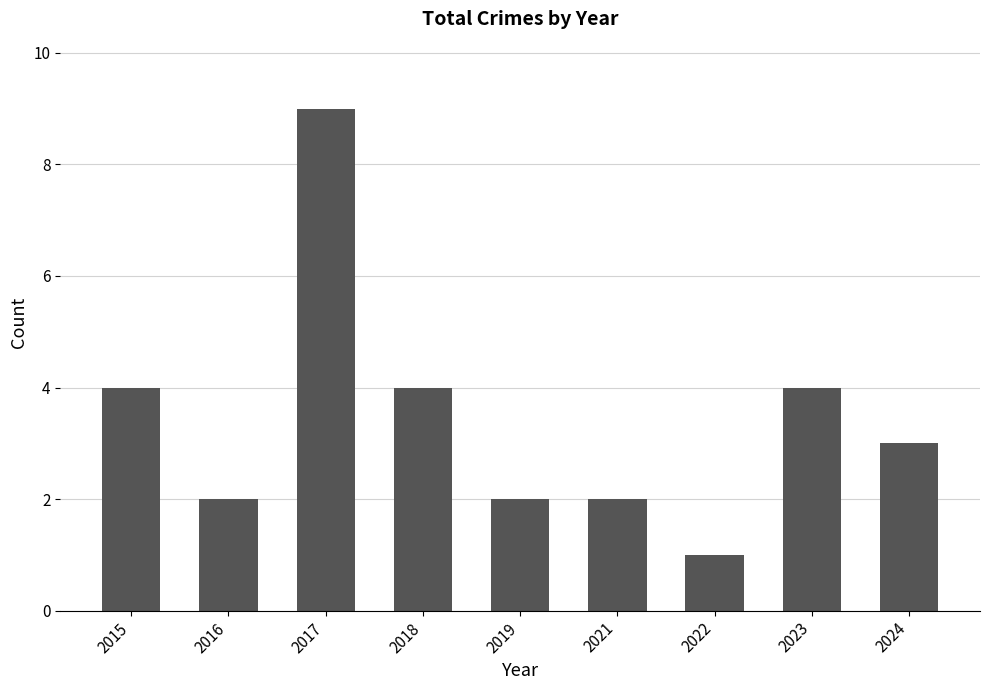

Are the bars grouped side by side (vs. stacked)?

No